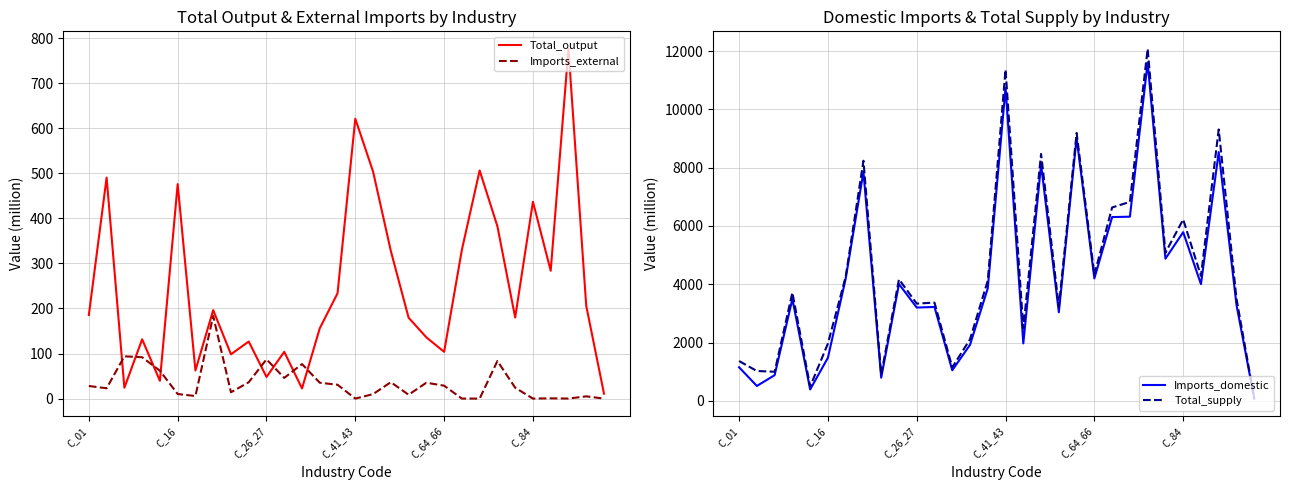

What is the highest value of the Total_output series?

776.3